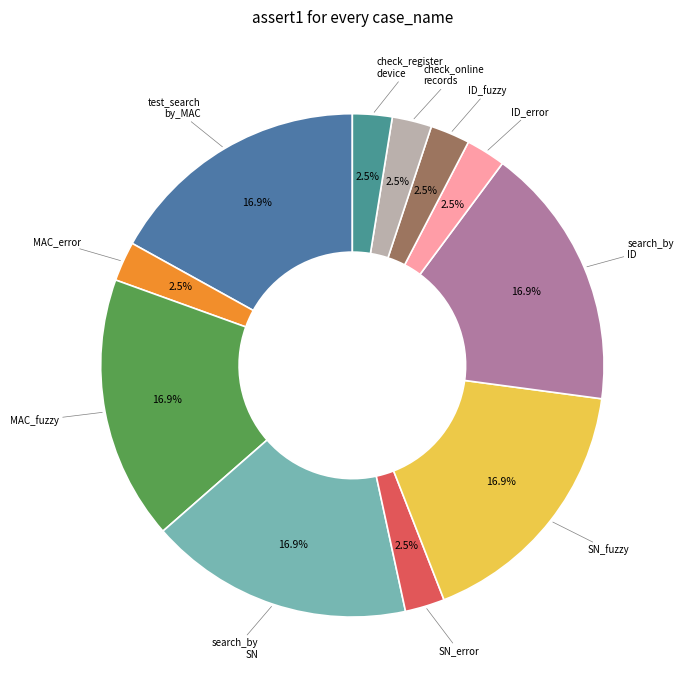

Rank the categories by value from lowest to highest.

test_search_by_MAC_error_MAC, test_search_by_SN_error_SN, test_search_by_ID_error_ID, test_search_by_ID_fuzzy, test_check_online_records, test_check_register_device, test_search_by_MAC, test_search_by_MAC_fuzzy, test_search_by_SN, test_search_by_SN_fuzzy, test_search_by_ID